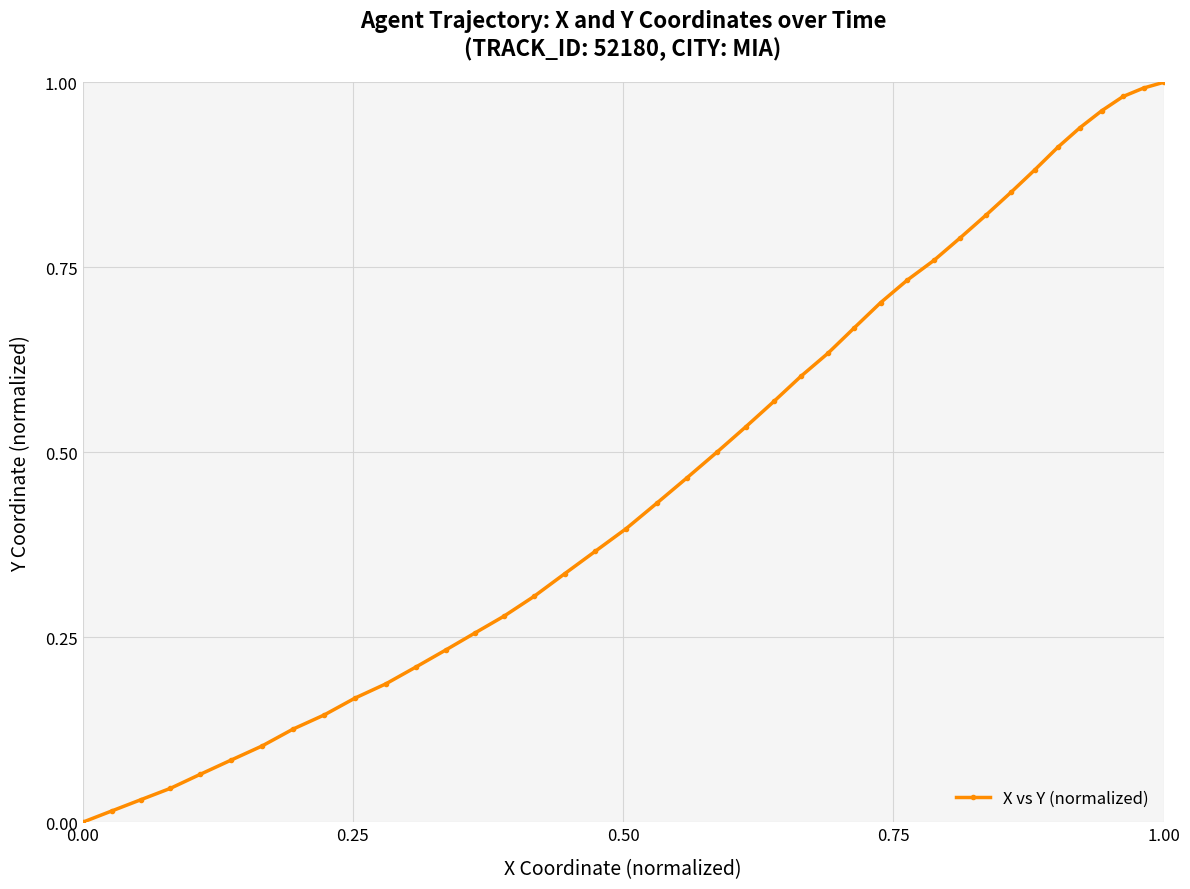

What is the sum of all values?

19.1